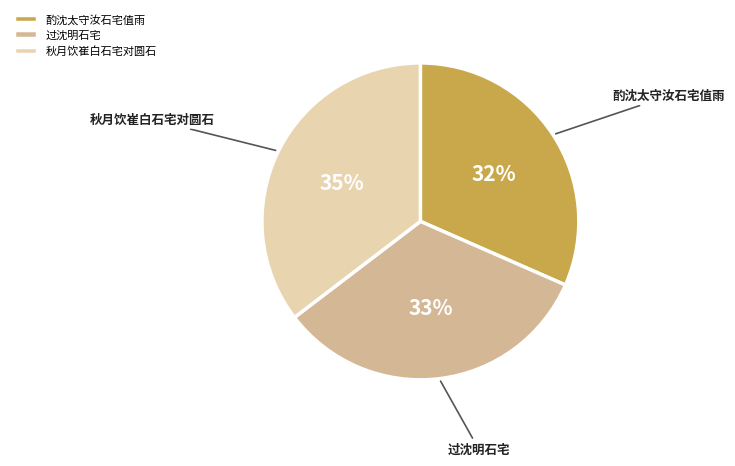

Do 酌沈太守汝石宅值雨 and 秋月饮崔白石宅对圆石 together represent more than half of the pie?

Yes